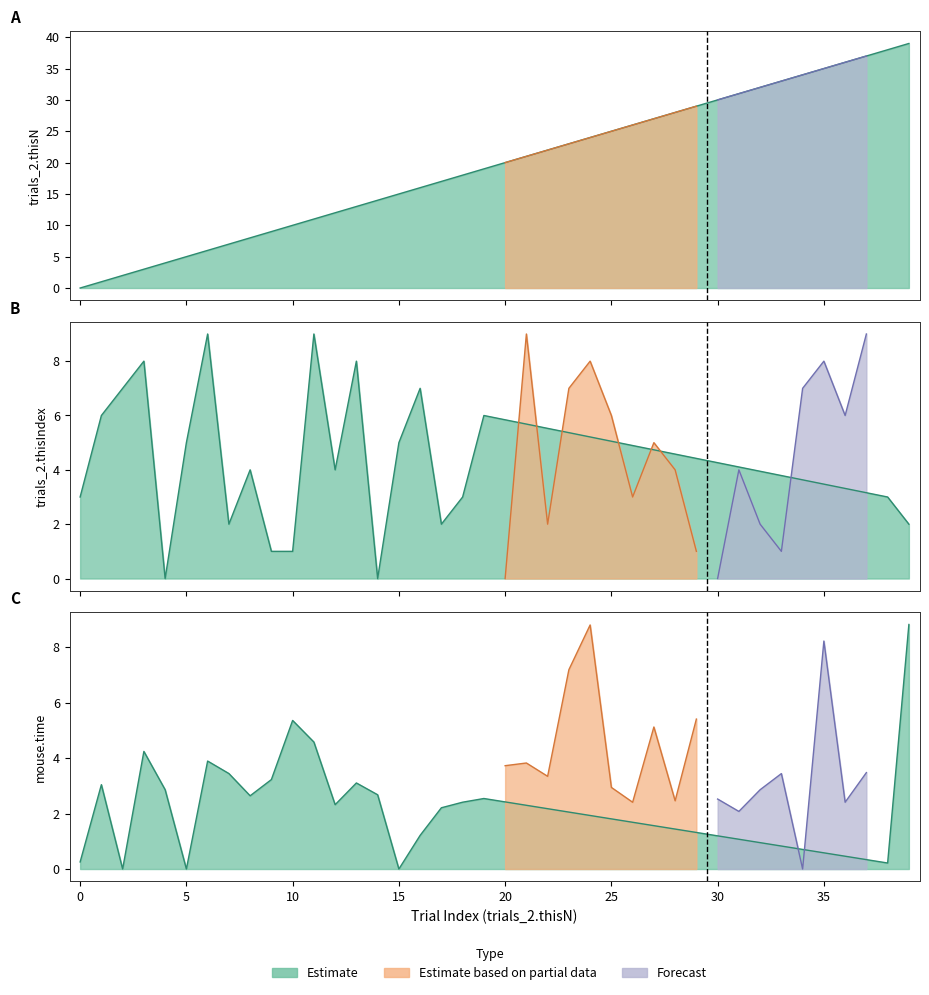

What is the maximum value shown in the chart?

39.0